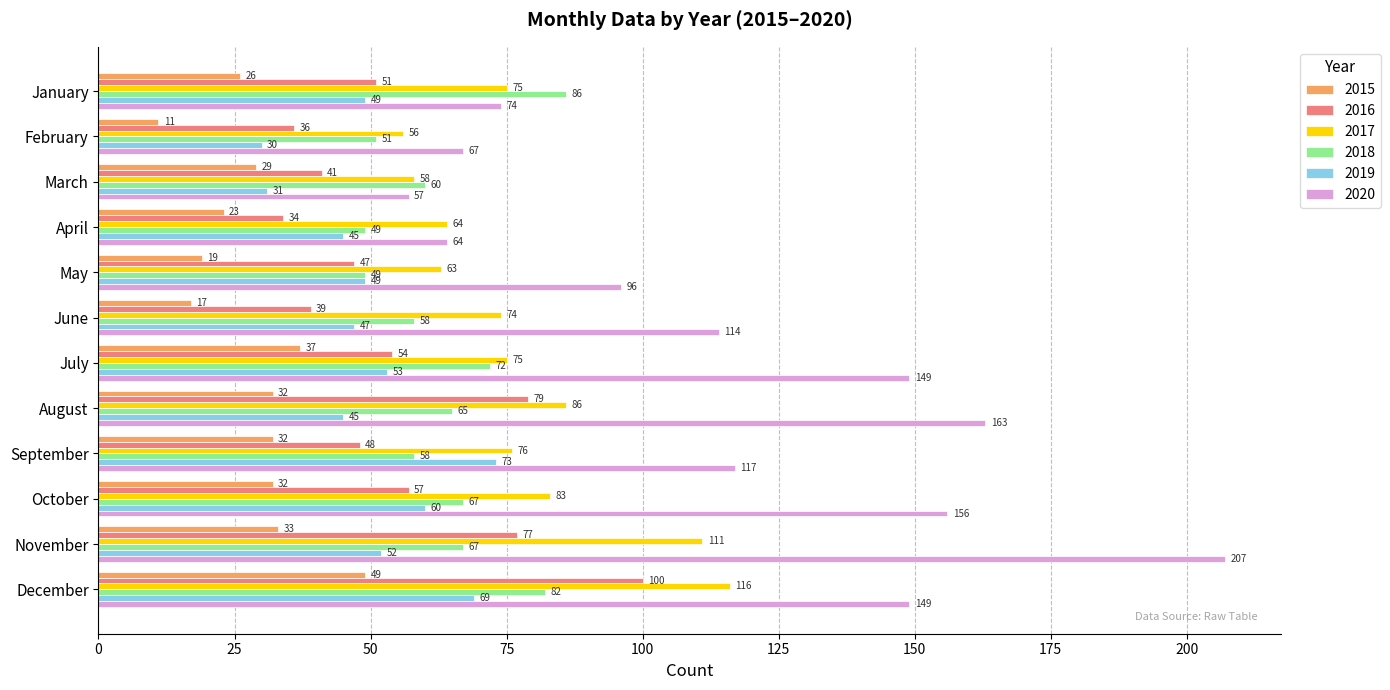

What is the difference between the highest and lowest values at December?

100